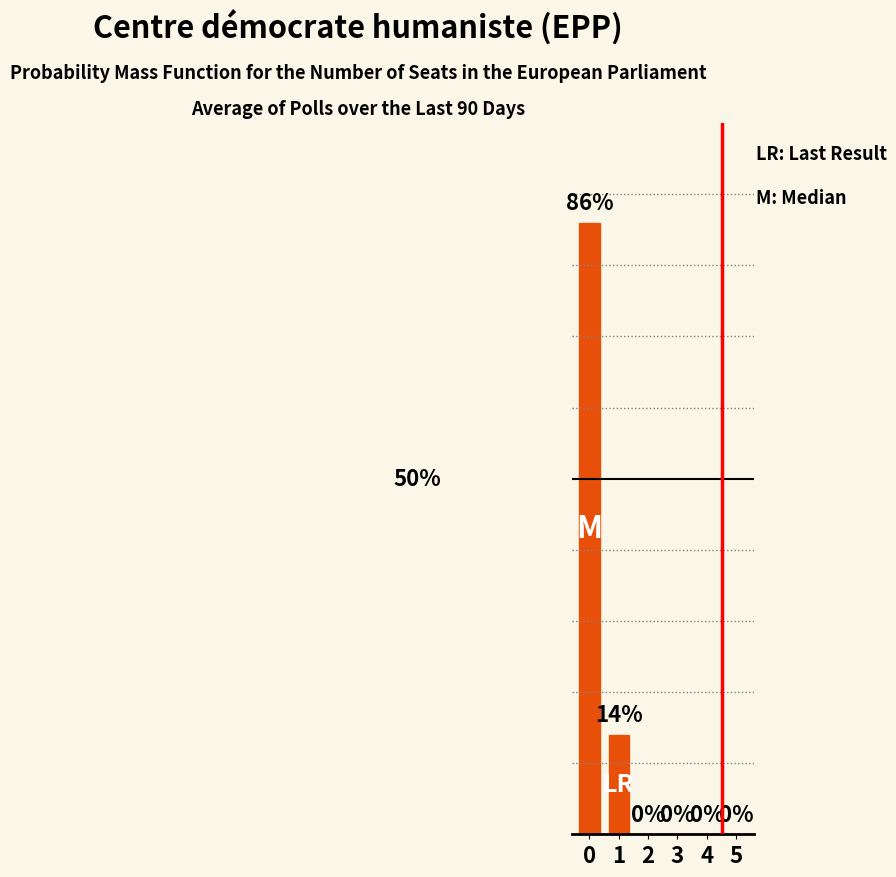

Are the bars horizontal?

No